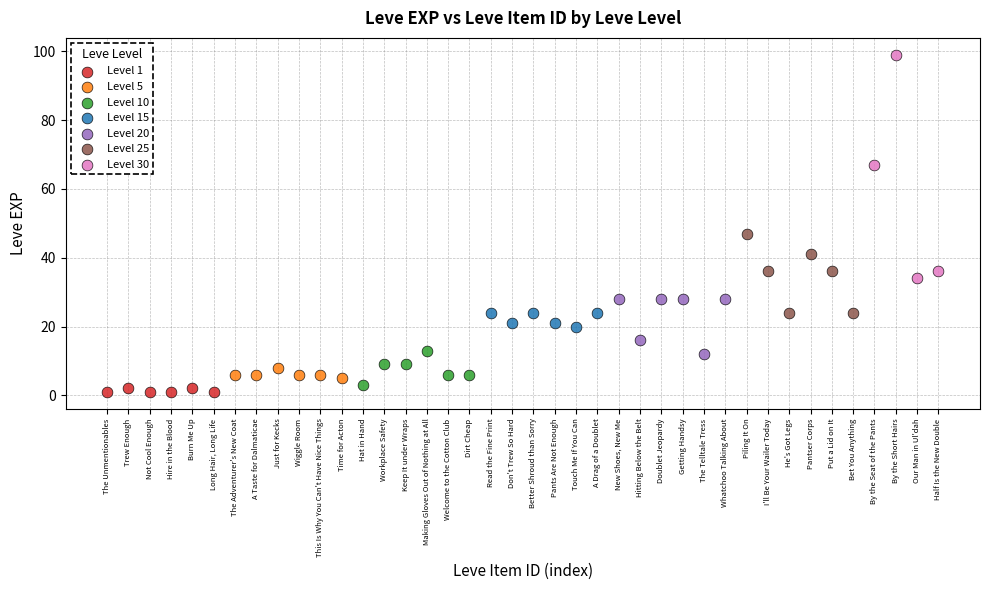

Which series has the widest spread of Y values?

Level 30